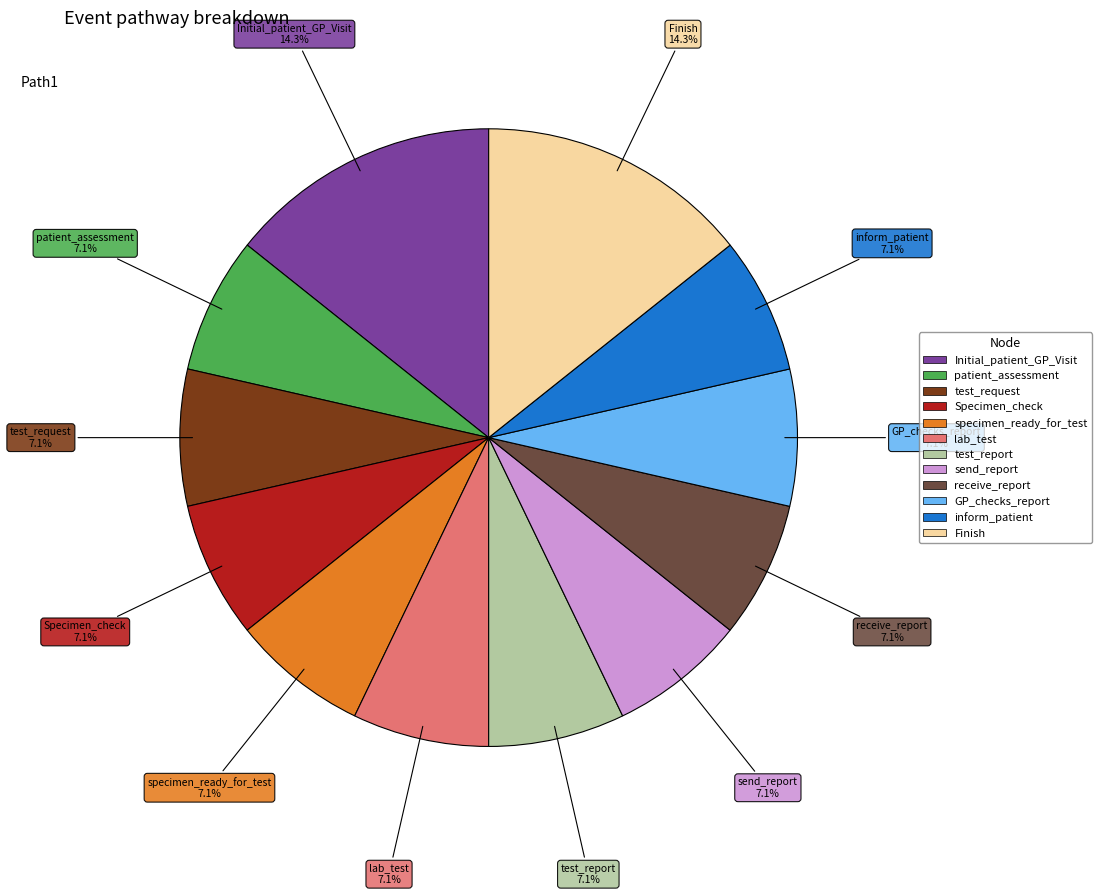

To the nearest percent, what portion does Initial_patient_GP_Visit represent?

14%